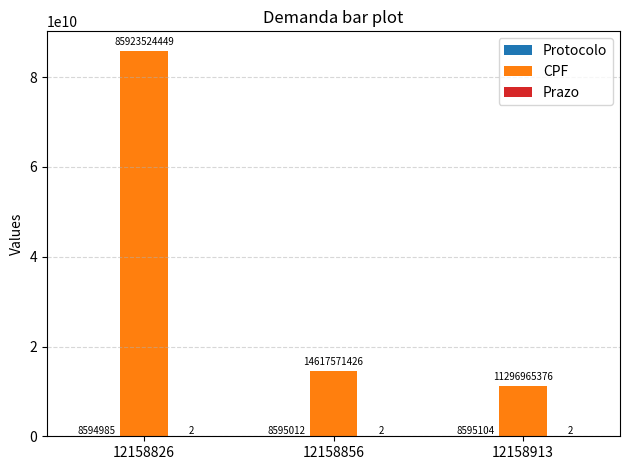

At which category is the sum across all series the highest?

12158826